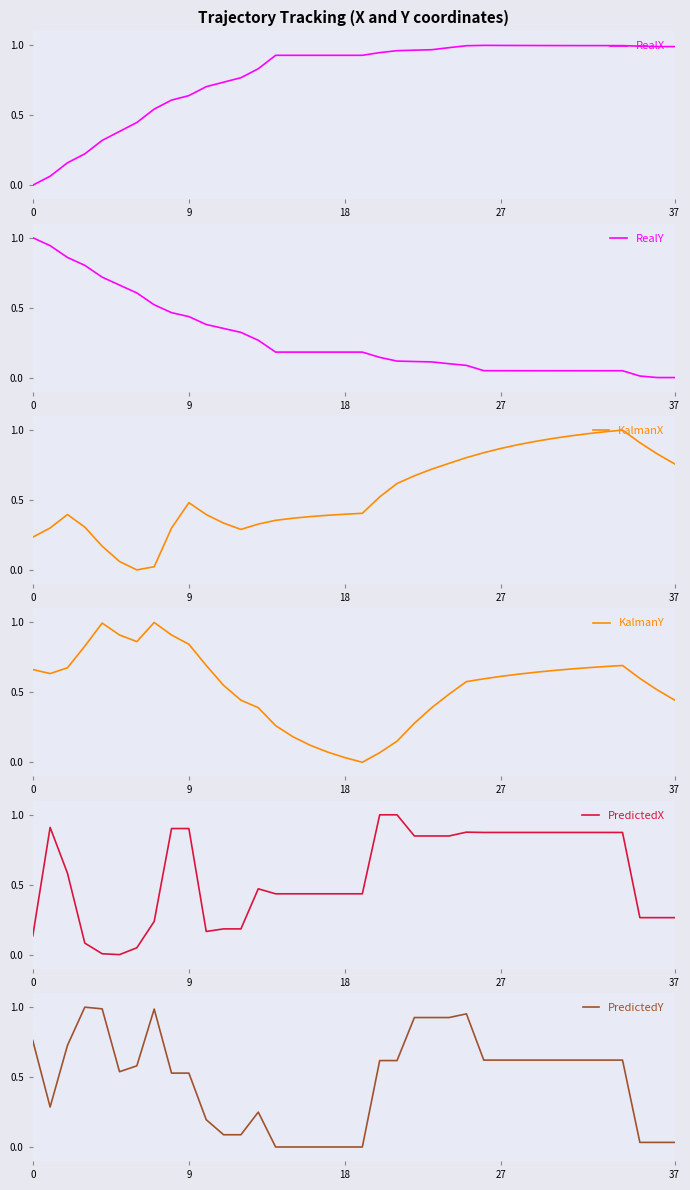

What is the difference between the maximum and minimum values in the PredictedY series?

1.0